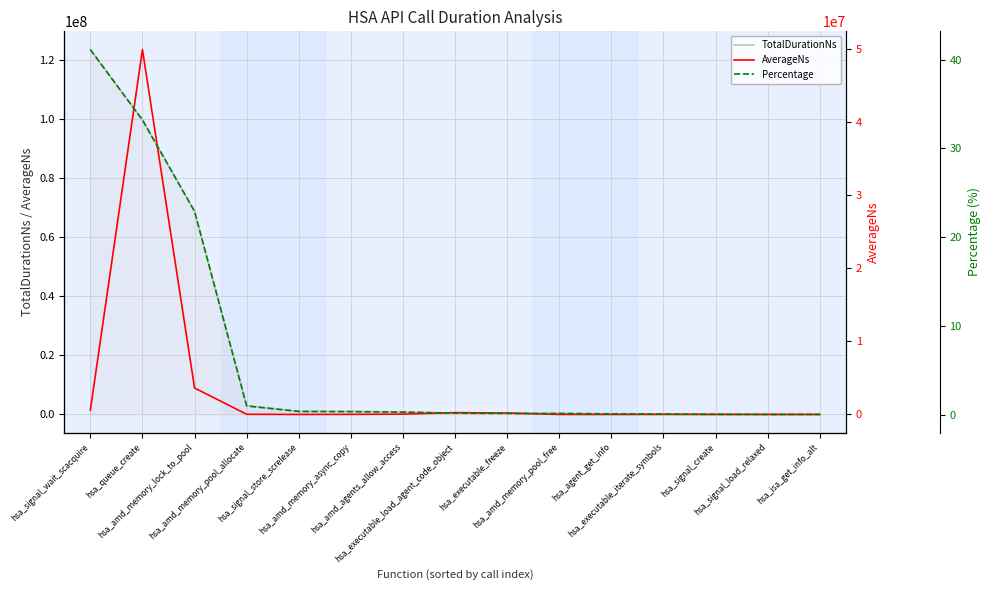

At how many categories does at least one series exceed 88465493?

2